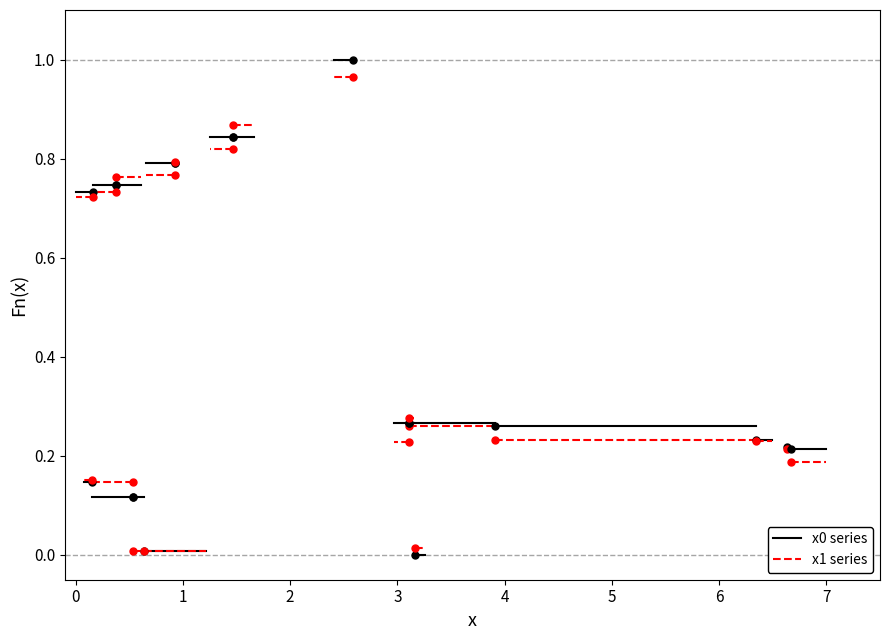

How many lines are shown in the chart?

2